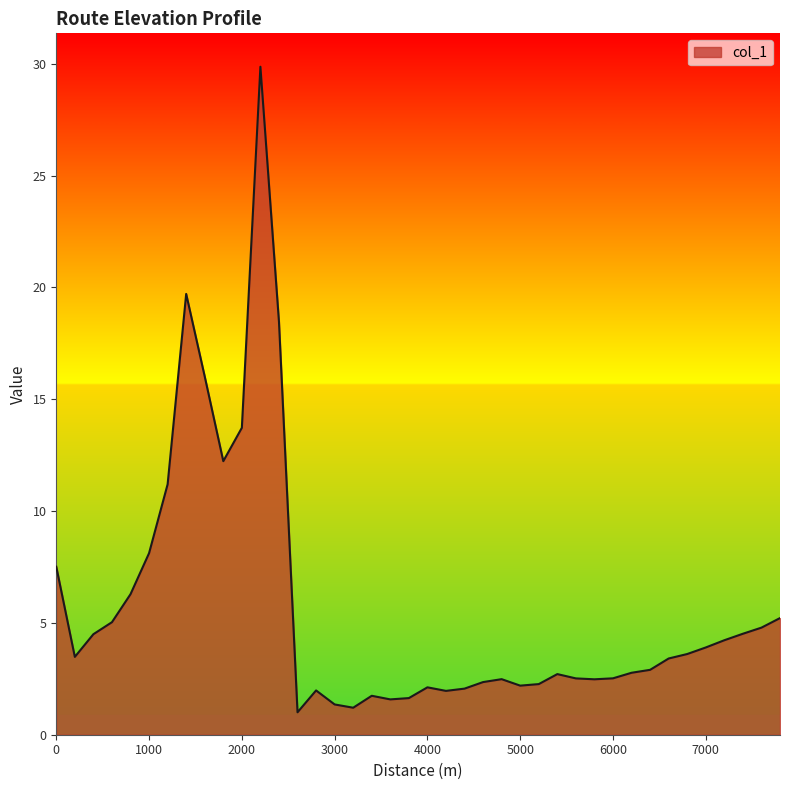

What is the minimum value shown in the chart?

1.0